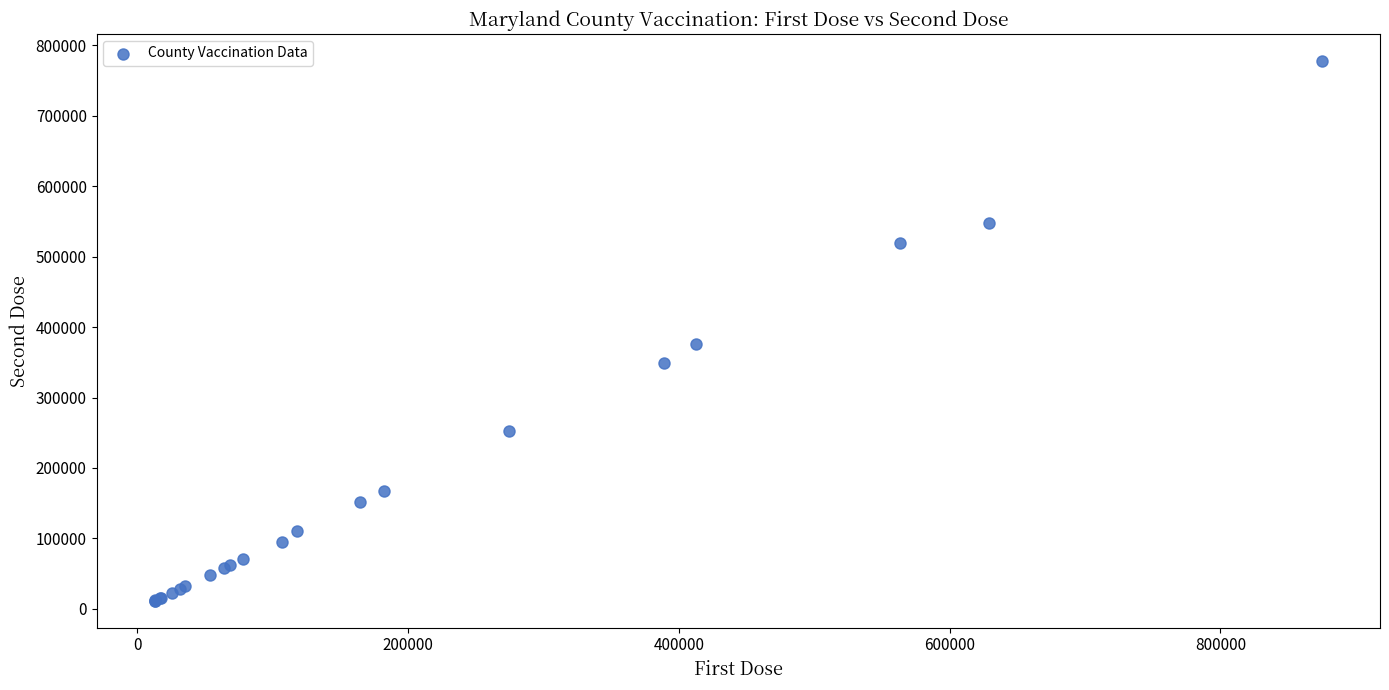

What Y value in the scatter plot is closest to 394794?

375423